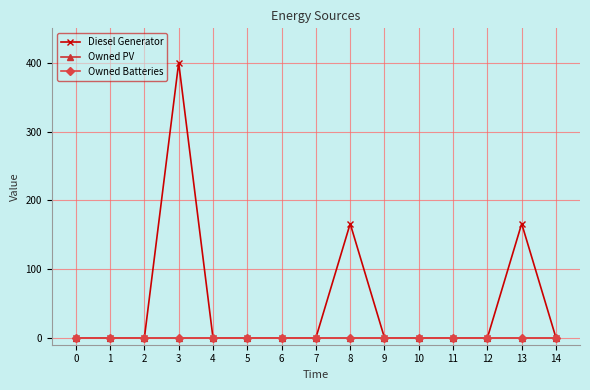

At which category is the sum across all series the highest?

3